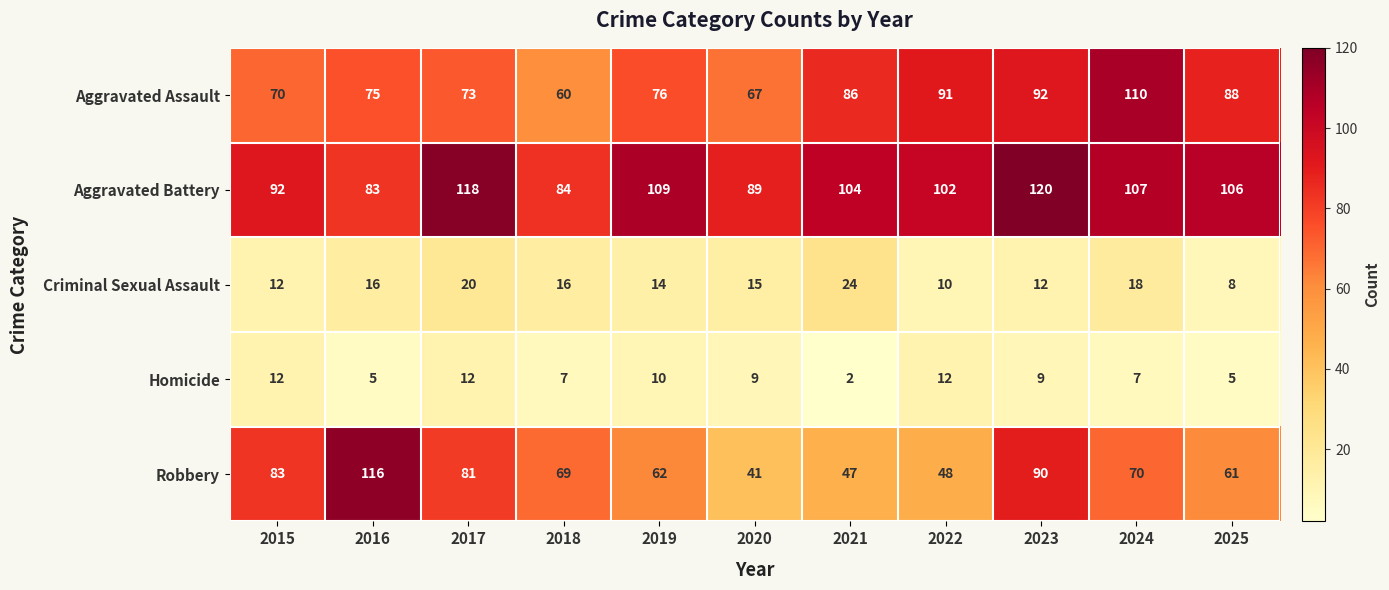

What value does the Aggravated Assault series have at 2023, to the nearest 5?

90